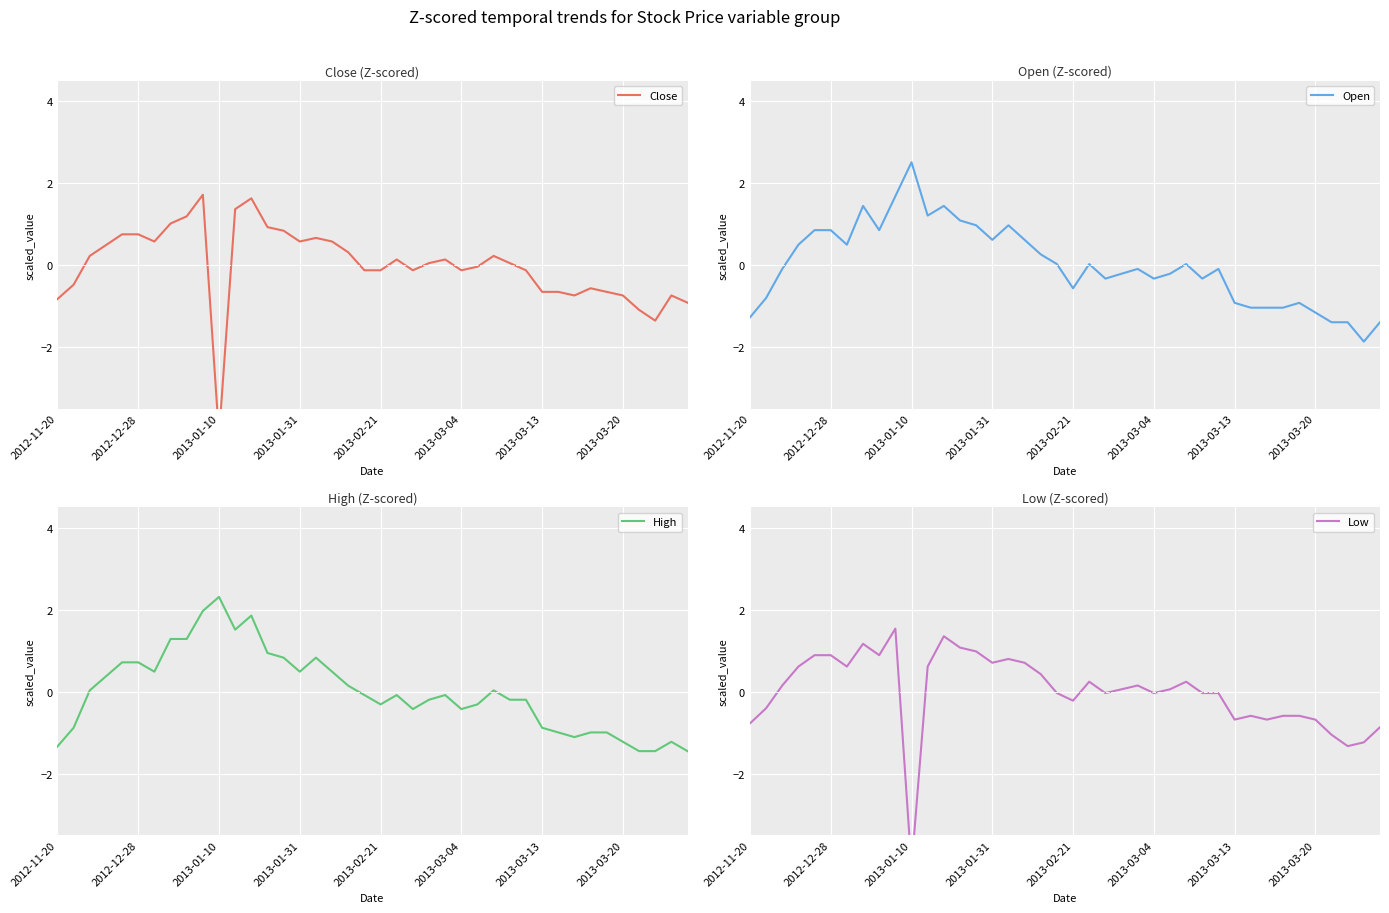

What is the sum of the High values at 24 and 14?

0.7